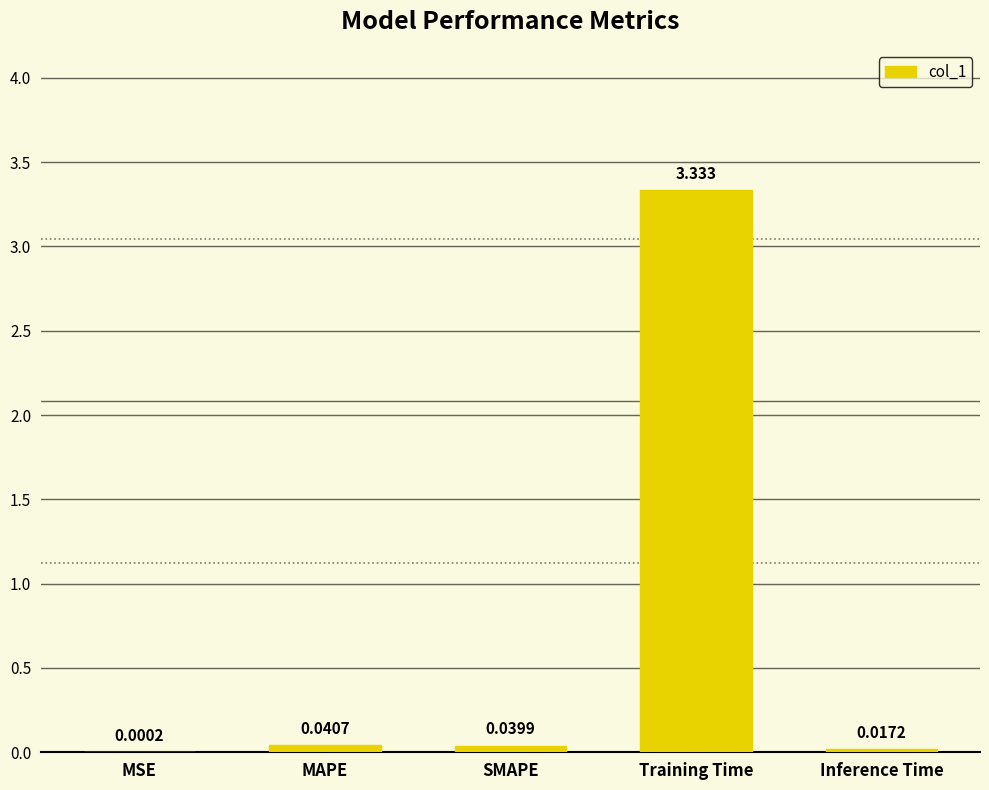

How many data points does each series have?

5